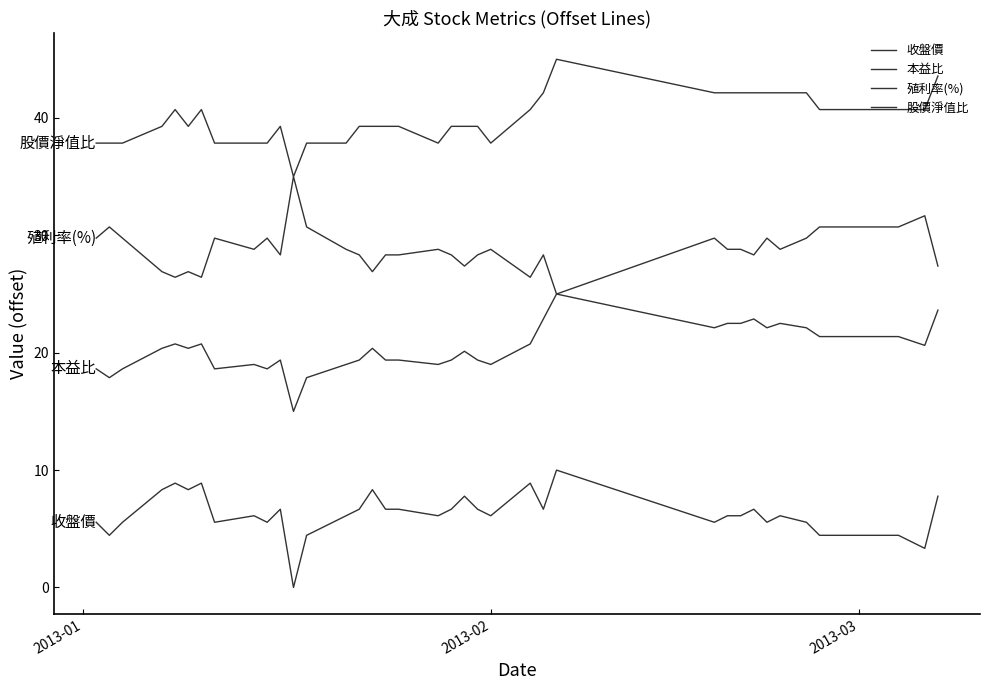

Does the chart display data point markers on the line(s)?

No